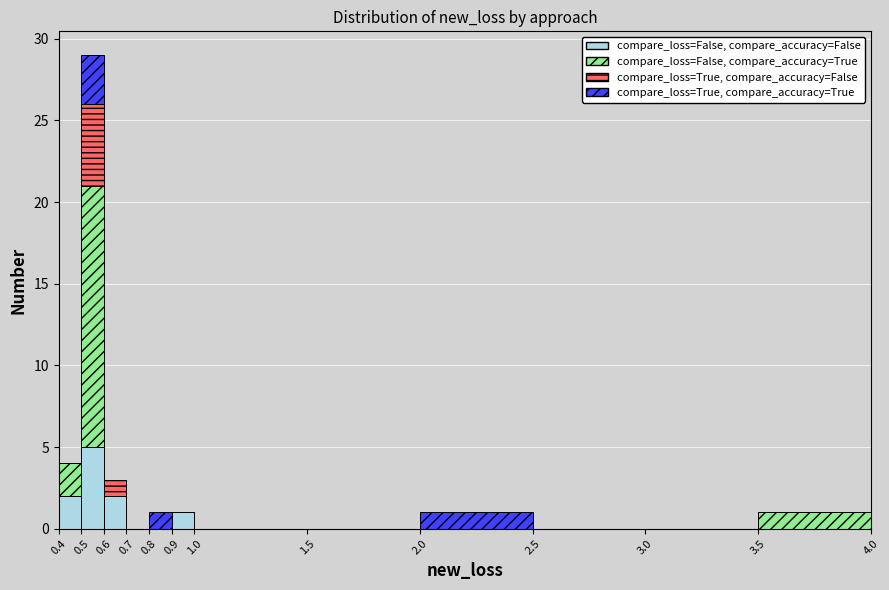

Which range on the x-axis has the tallest stacked bar (by total height)?

0.5 to 0.6